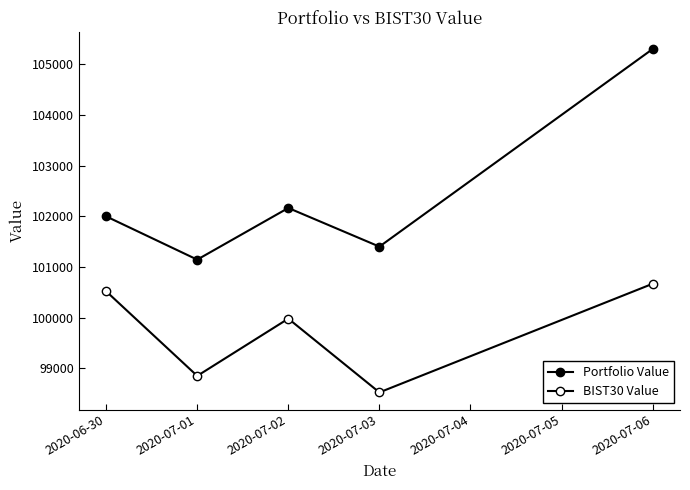

How many lines are shown in the chart?

2